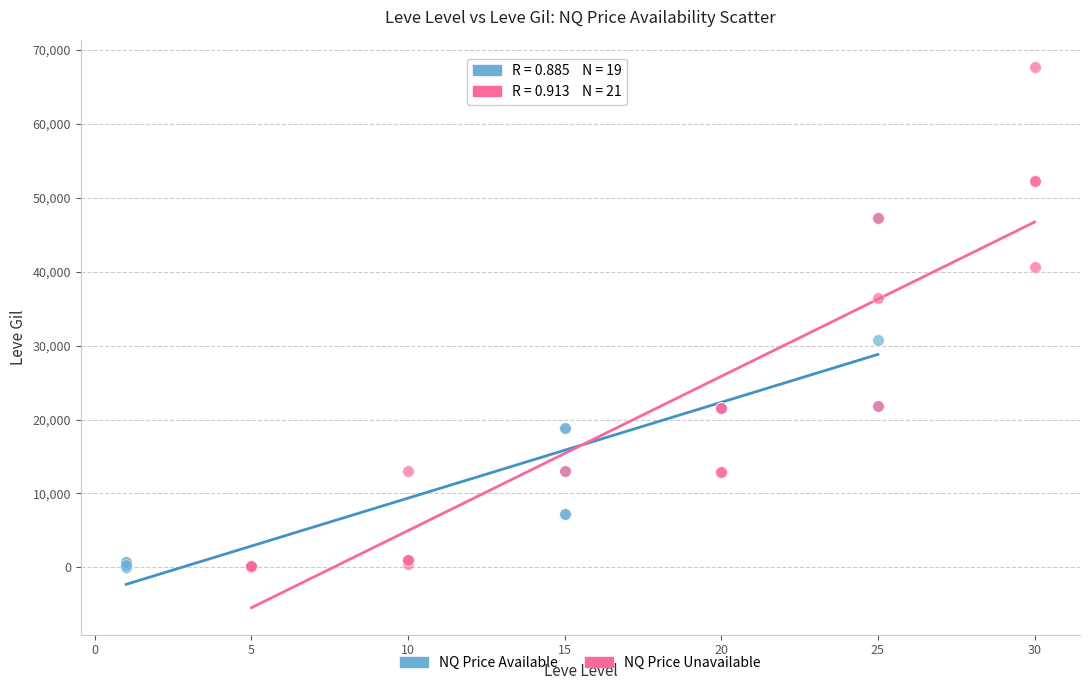

What are all the series names shown in the legend?

NQ Price Available, NQ Price Unavailable